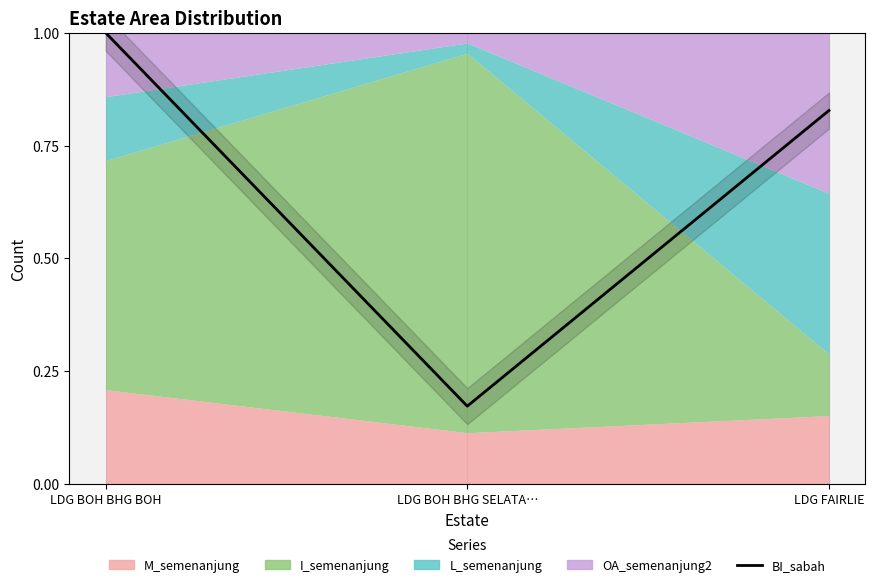

Rank the categories by value from highest to lowest.

LDG BOH BHG BOH, LDG FAIRLIE, LDG BOH BHG SELATA…